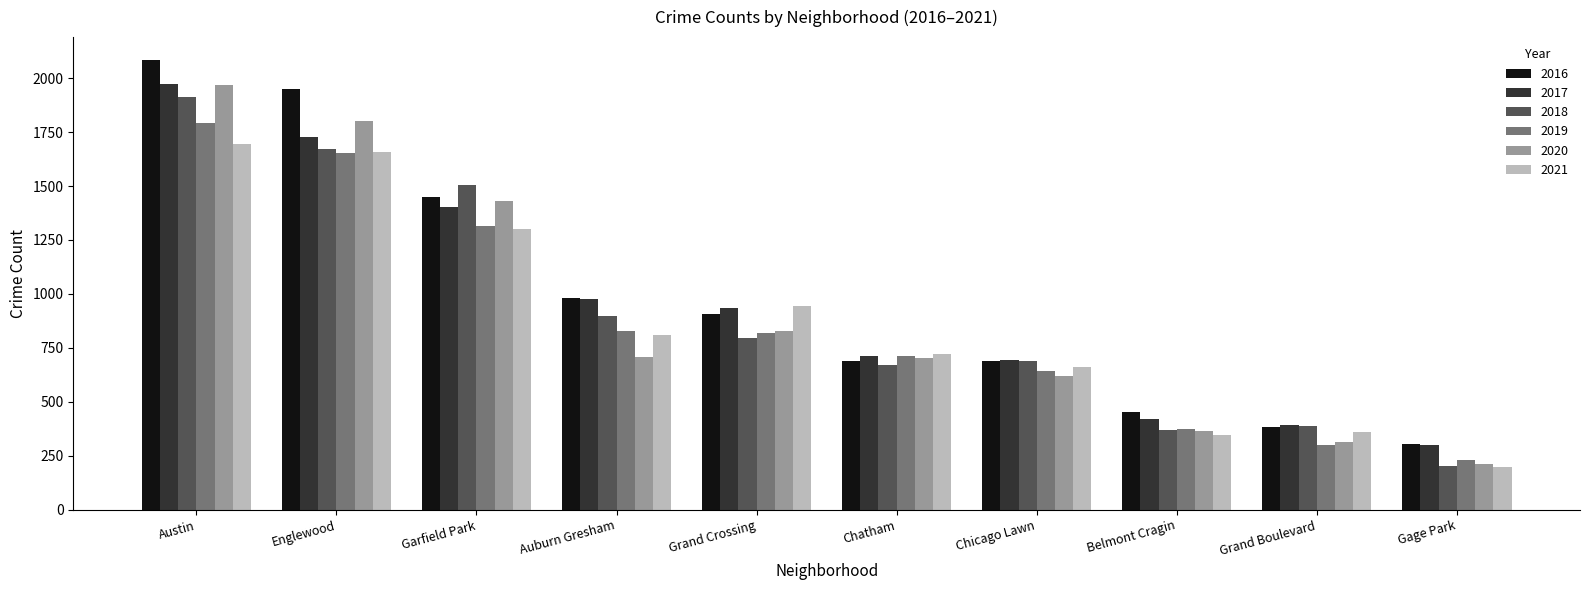

What is the lowest value of the 2020 series?

214